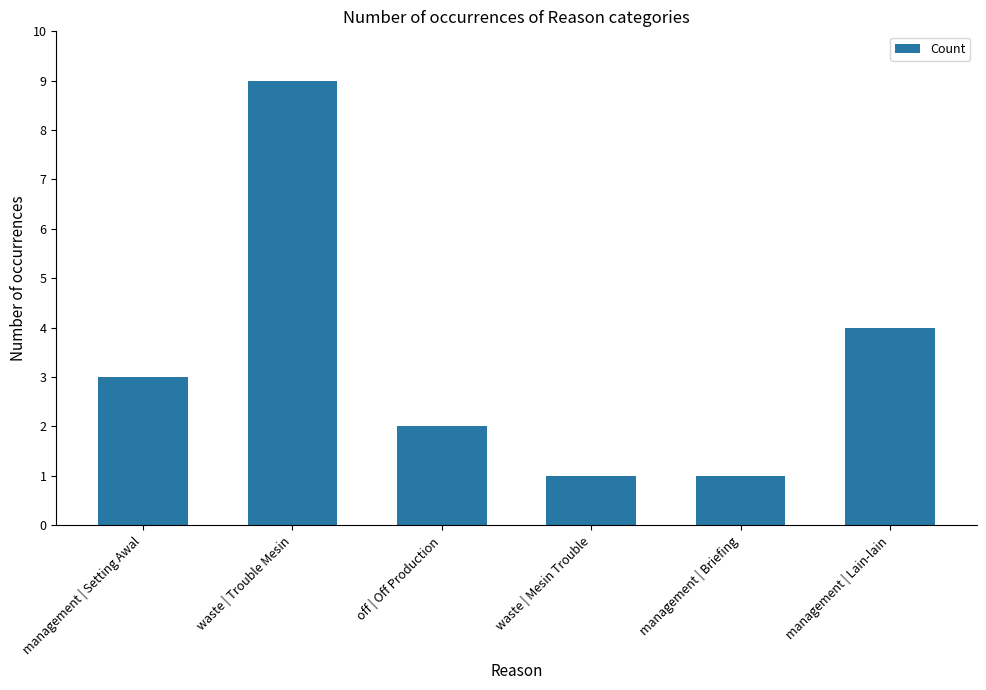

How many series are shown in this chart?

1